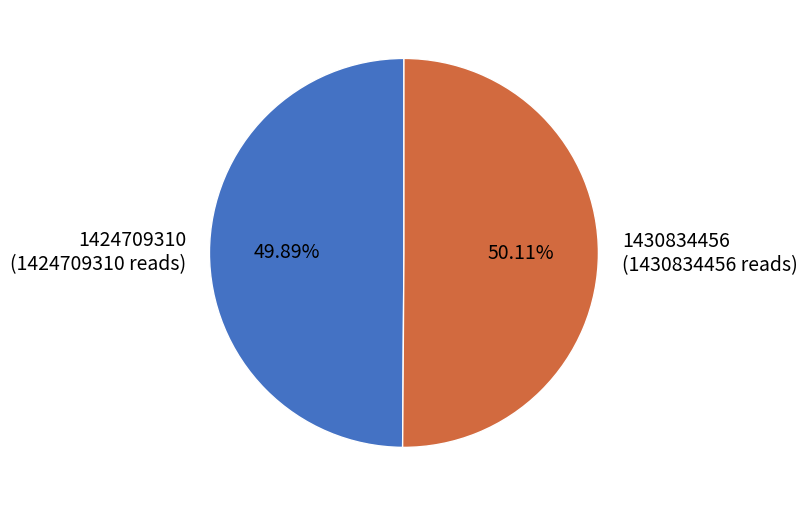

The 1424709310 slice represents 50% of the pie. True or false?

True